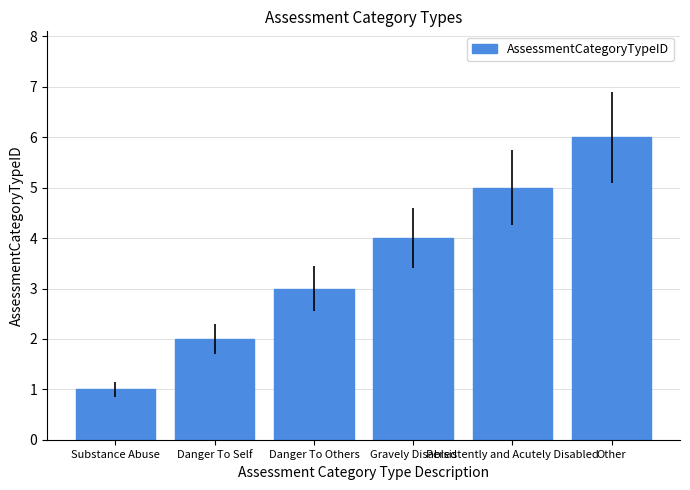

What is the value of the 5th bar from the left?

5